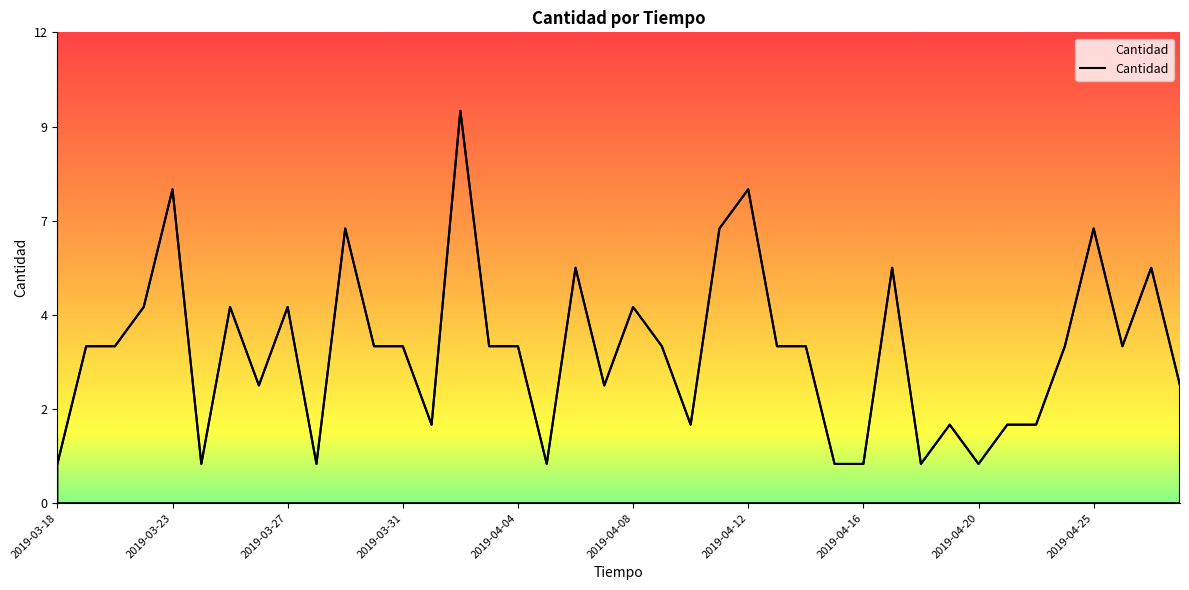

Does the chart have visible grid lines?

No